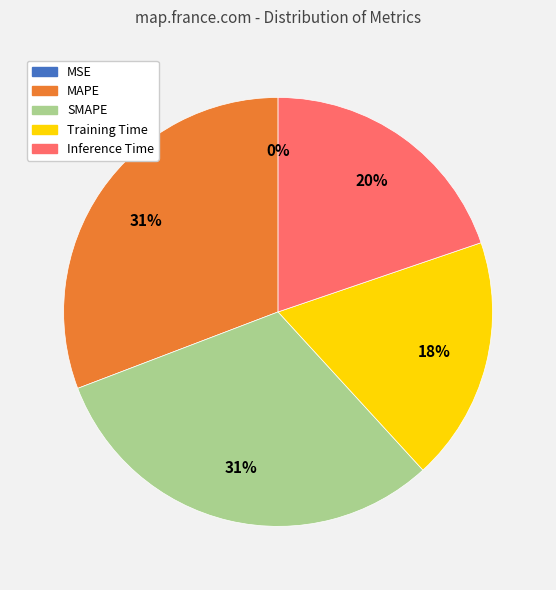

Is it true that SMAPE is 31% of the pie?

True